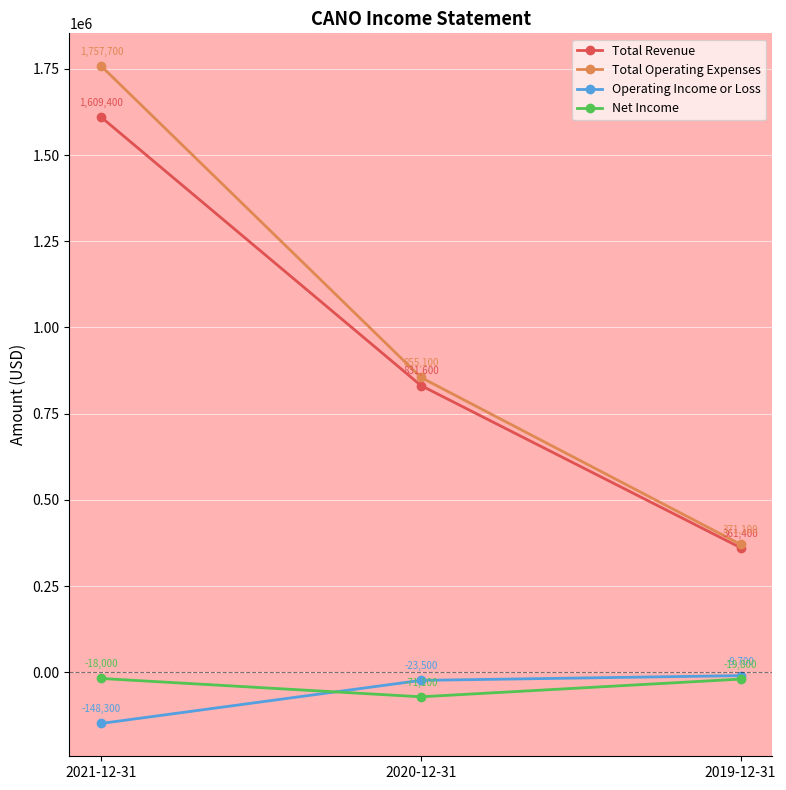

At which label does Total Operating Expenses reach its minimum?

2019-12-31